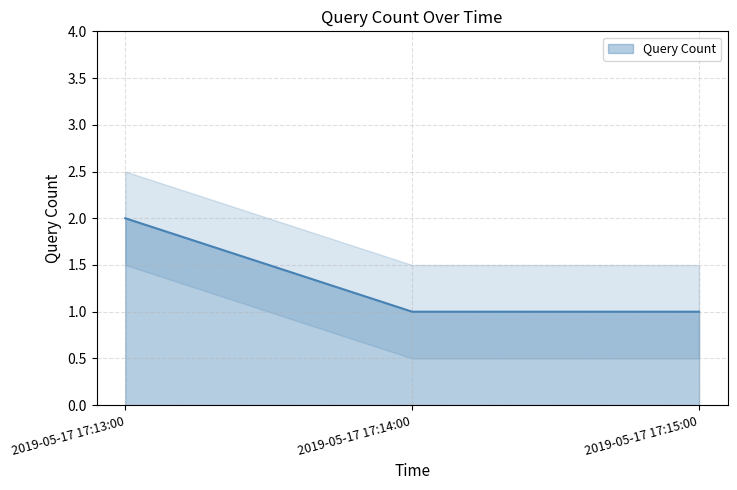

Which category has the highest value across all series?

2019-05-17 17:13:00